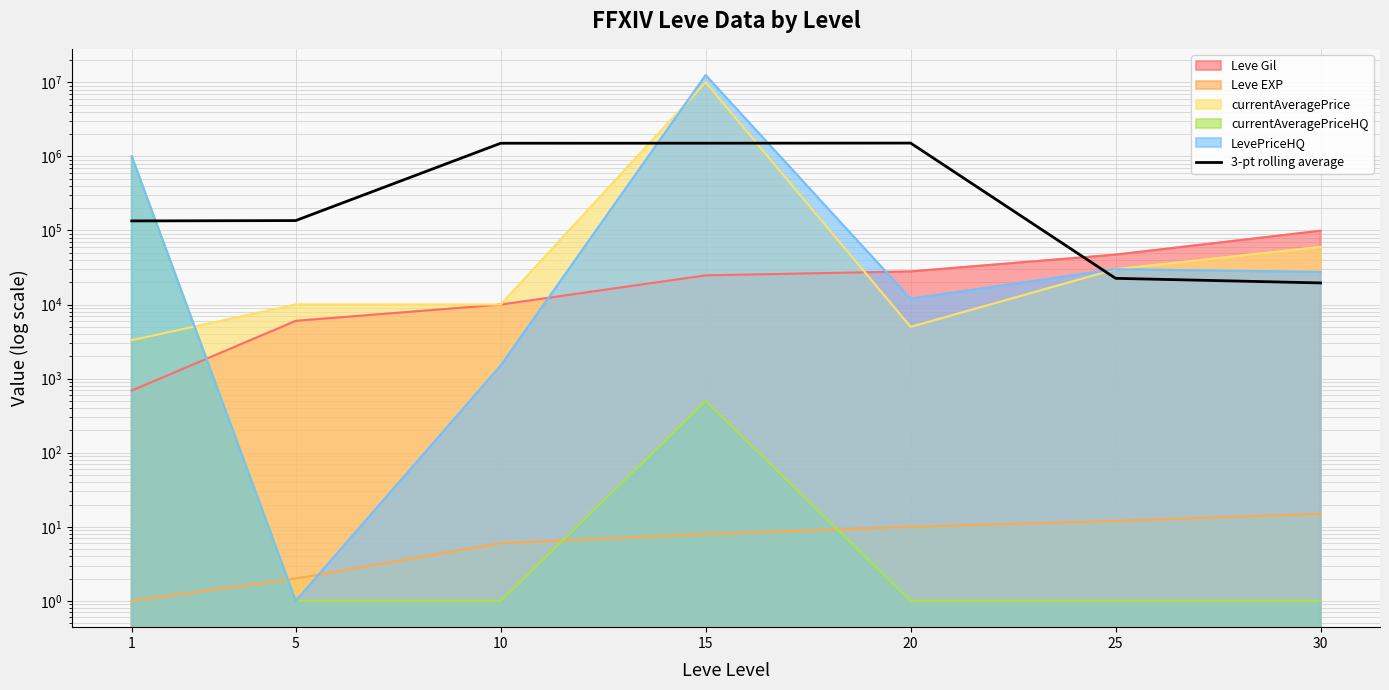

How many lines are shown in the chart?

1